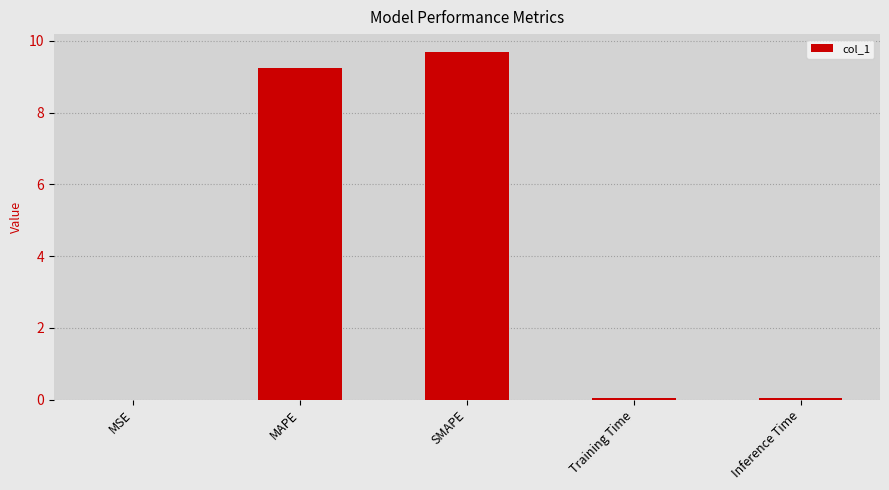

Is it true that the value at SMAPE is 9.7?

True